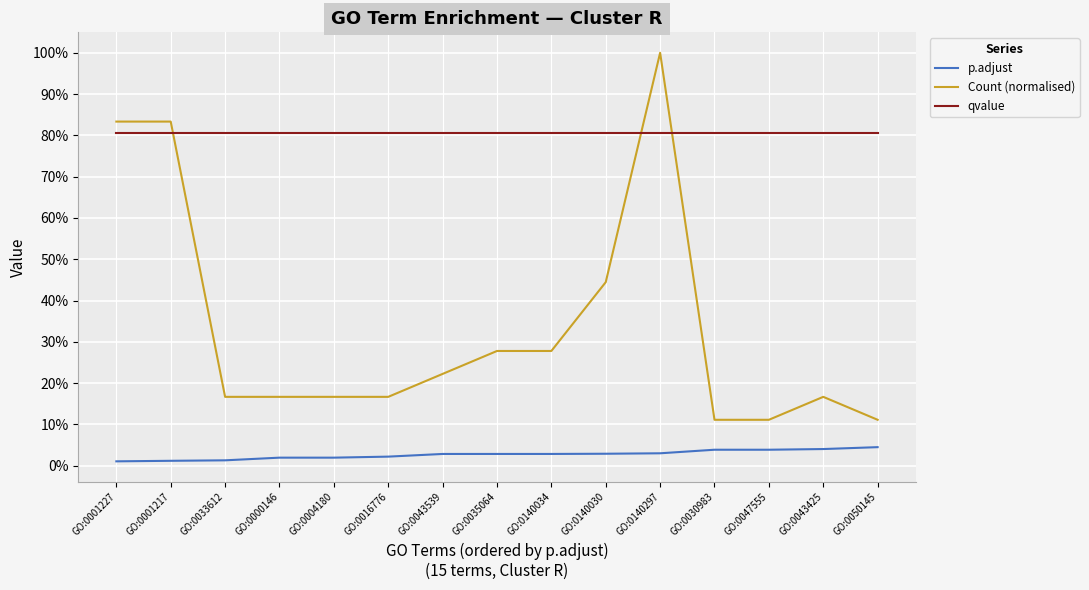

What is the total value across all series at GO:0047555?

1.0